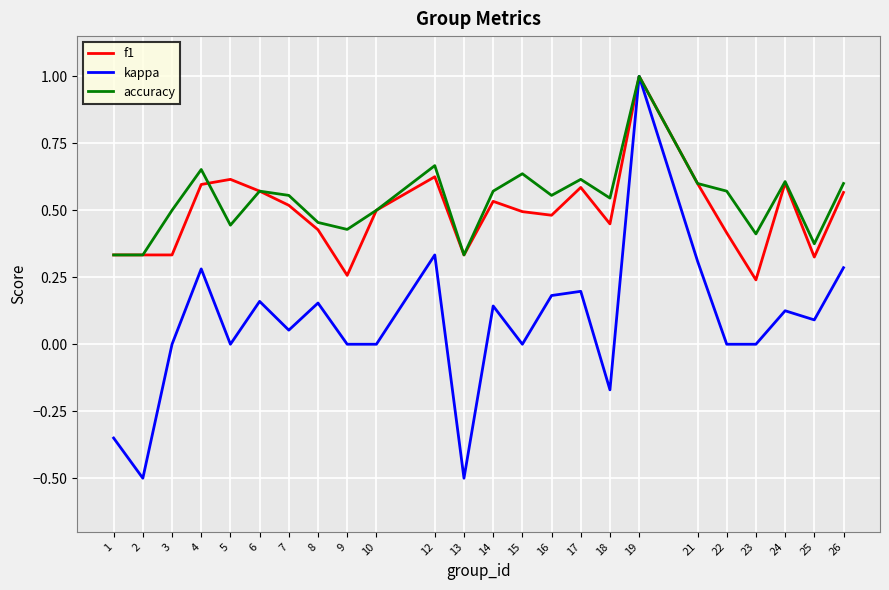

At how many categories does at least one series exceed 0?

24